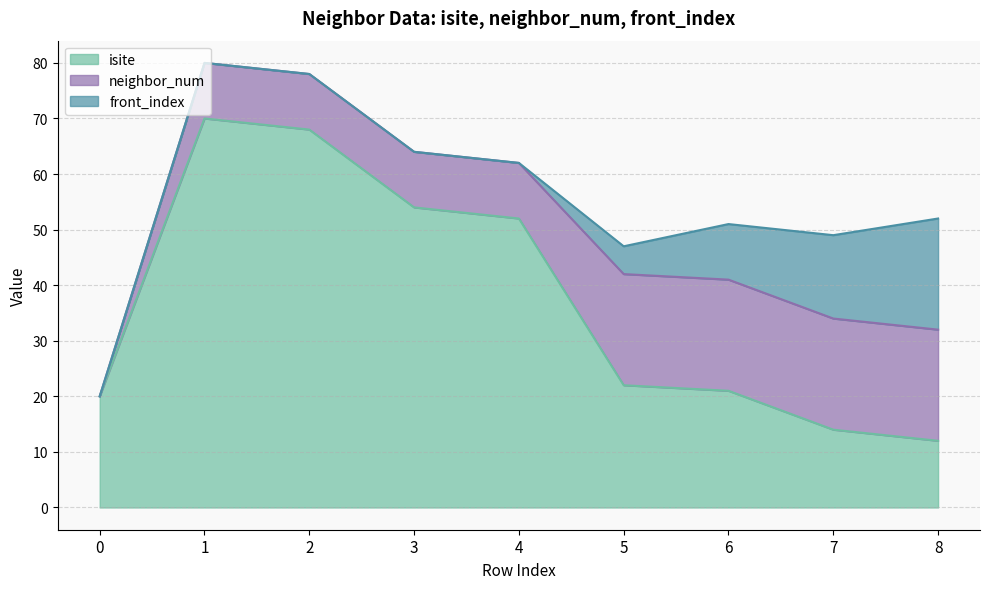

What is the highest value of the isite series?

70